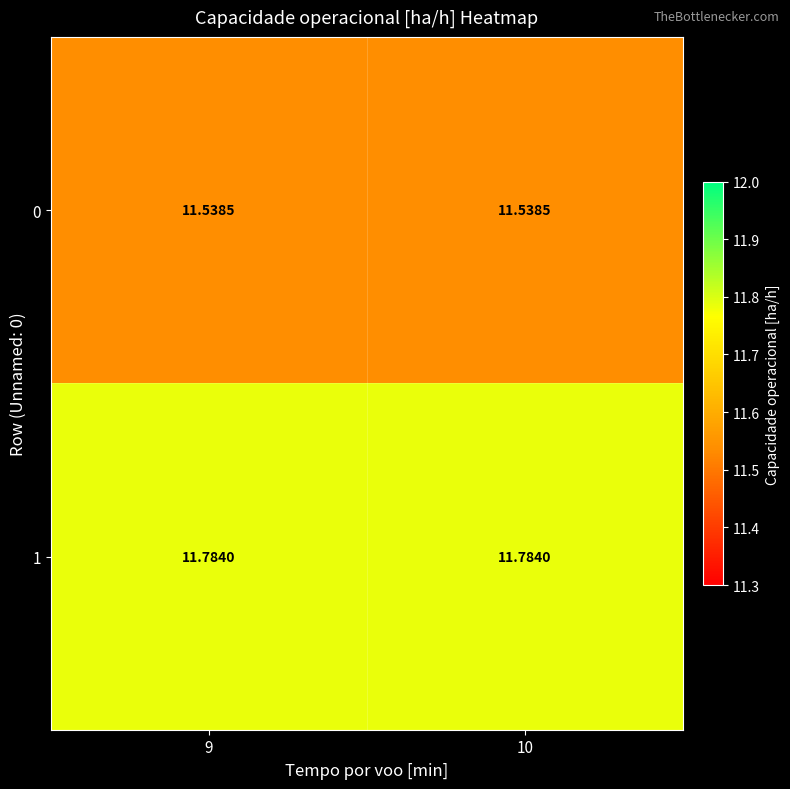

Which series has the largest total across all categories?

1